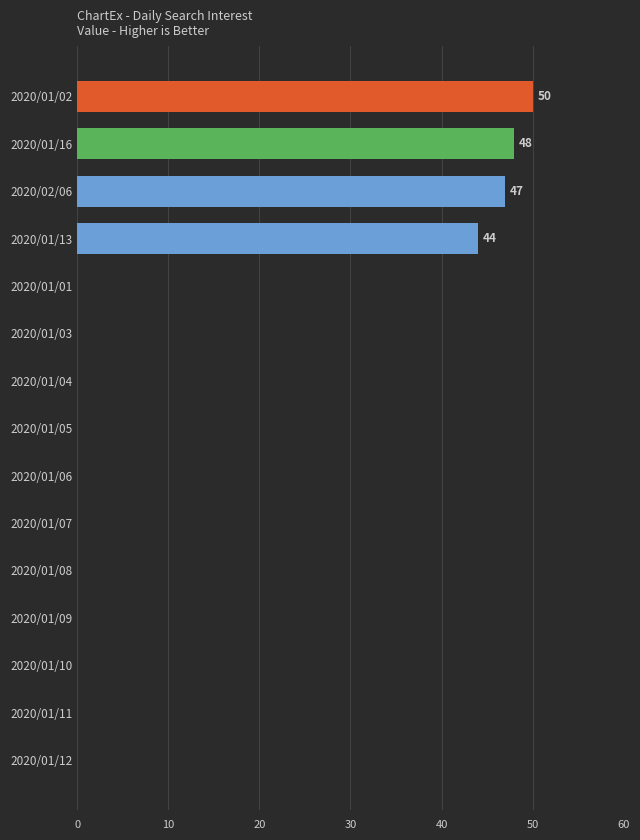

At which label is the value closest to 25?

2020/01/13